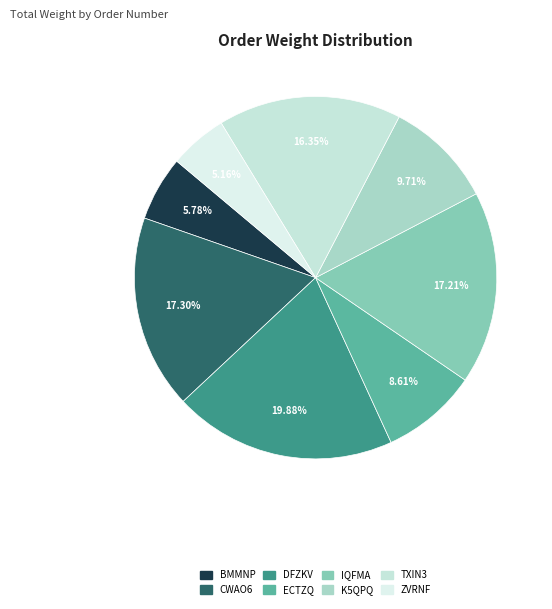

True or false: DFZKV accounts for 20% of the total.

True